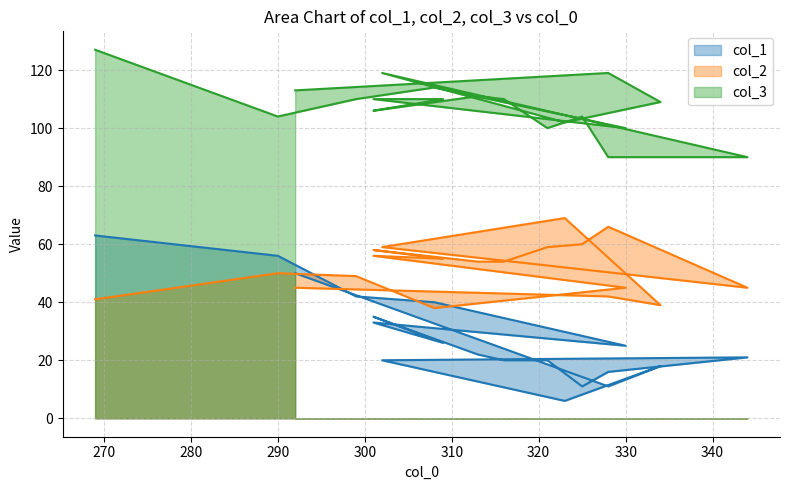

What value does the col_3 series have at 301, to the nearest 10?

110